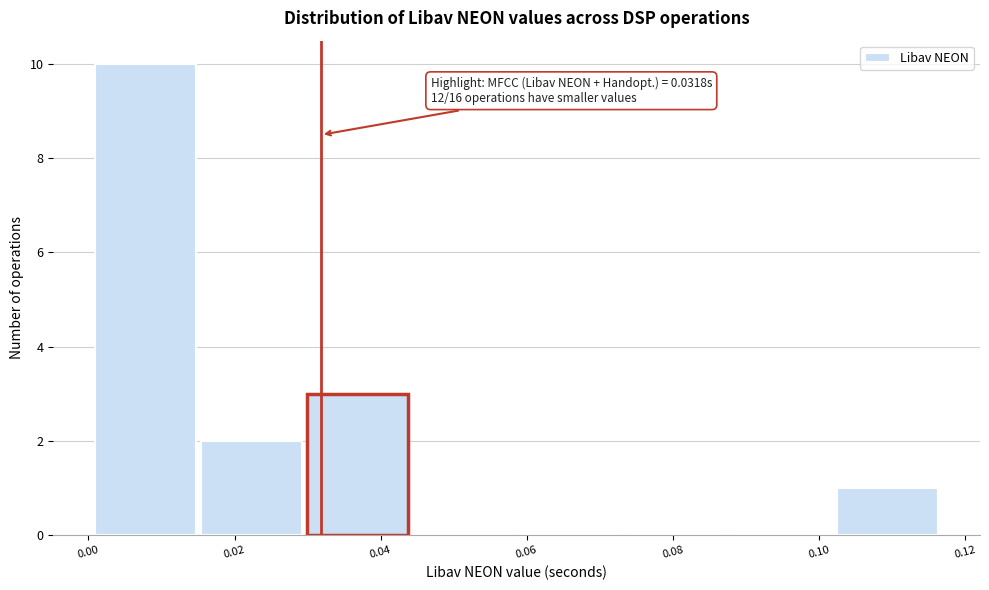

Over which range of the x-axis is the bar tallest?

0.000 to 0.016